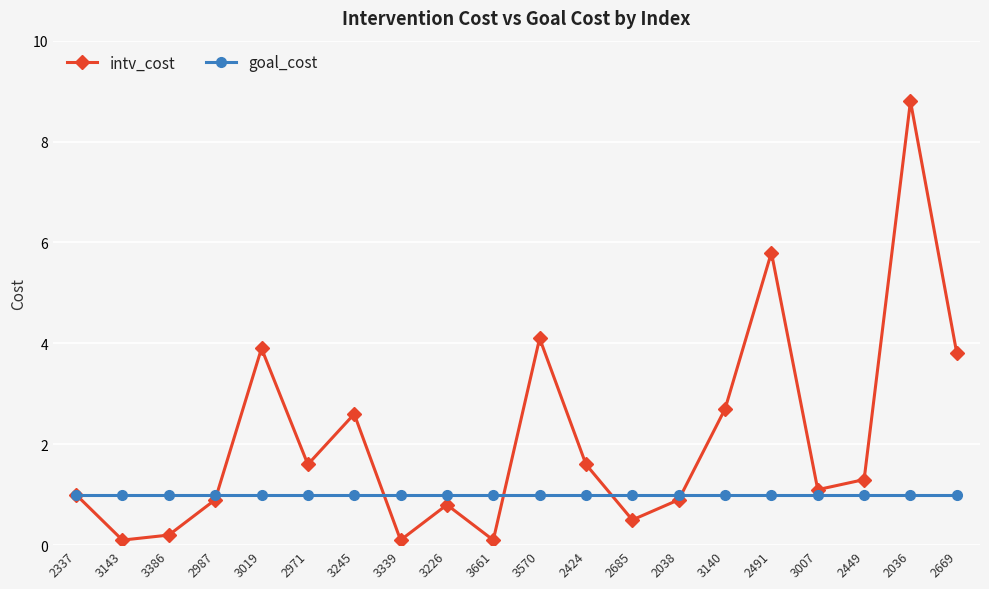

What is the sum of the intv_cost values at 2337 and 3143?

1.1